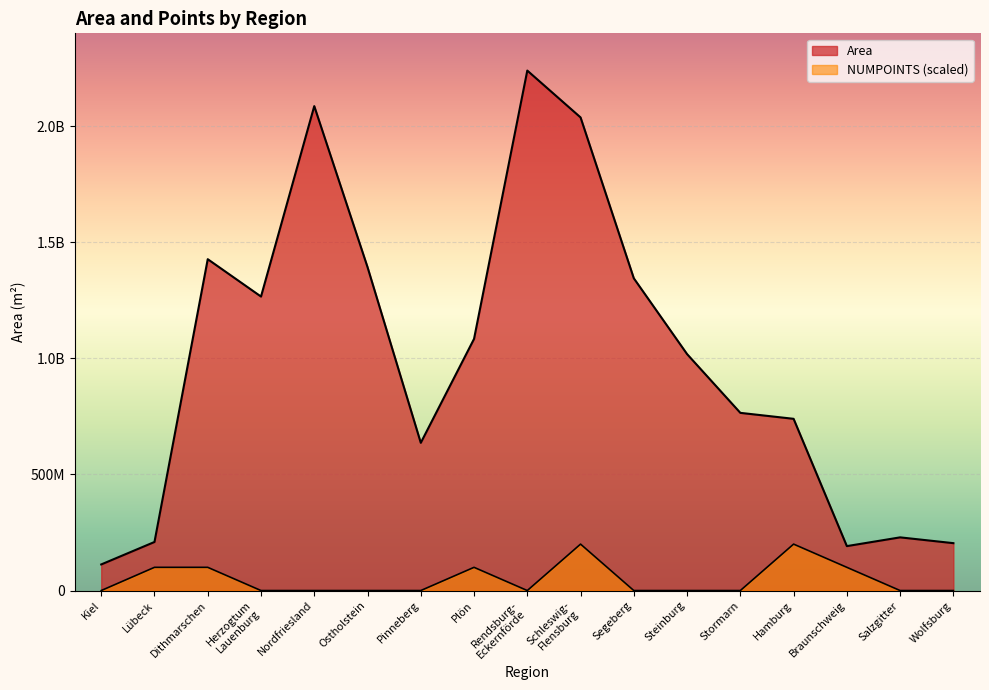

In NUMPOINTS (scaled), how many points are lower than both neighbors (excluding endpoints)?

1